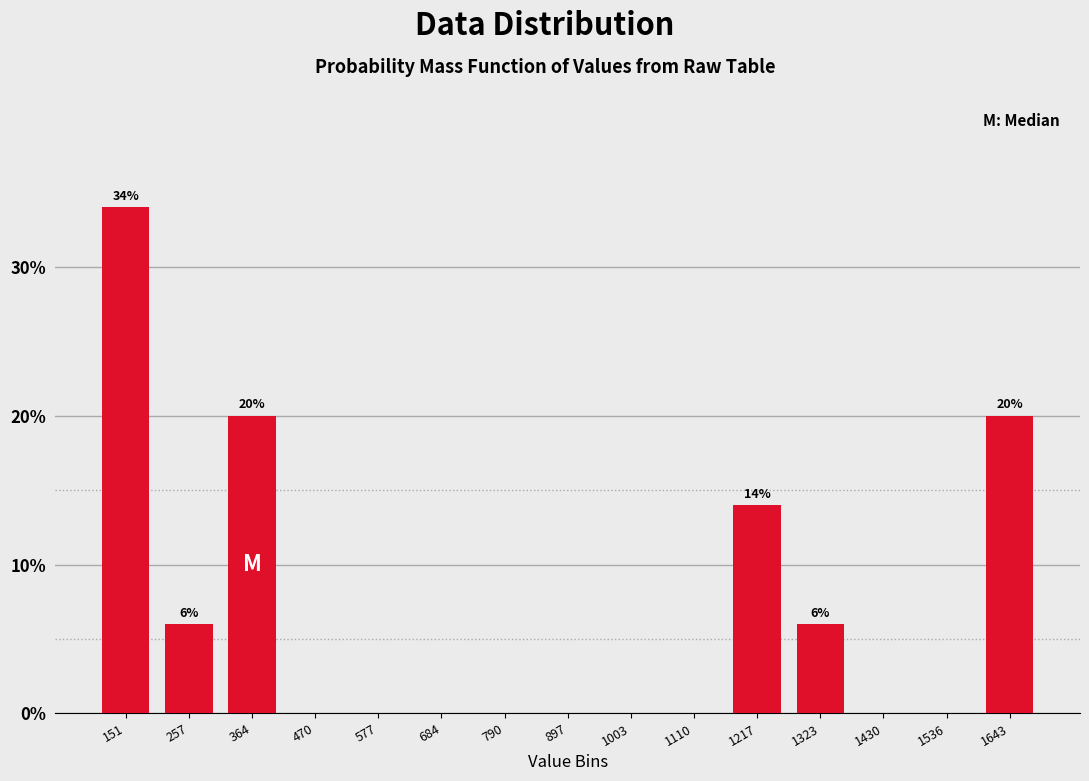

Reading right to left, what are all the values shown in this chart?

1643=20.0	1536=0.0	1430=0.0	1323=6.0	1217=14.0	1110=0.0	1003=0.0	897=0.0	790=0.0	684=0.0	577=0.0	470=0.0	364=20.0	257=6.0	151=34.0